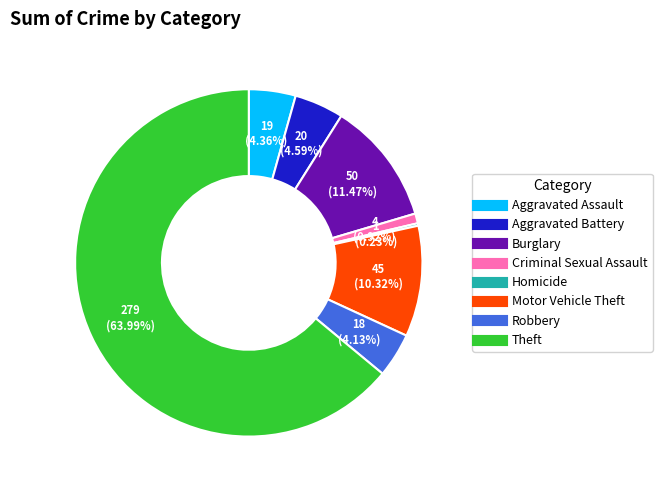

Is there a majority slice in this chart?

Yes